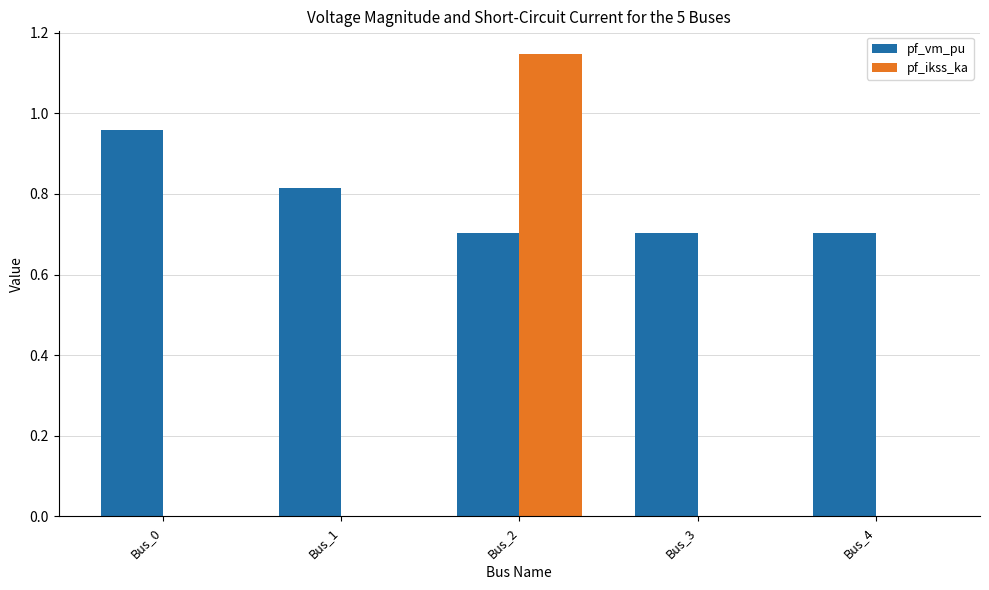

Does the chart contain stacked bars?

No